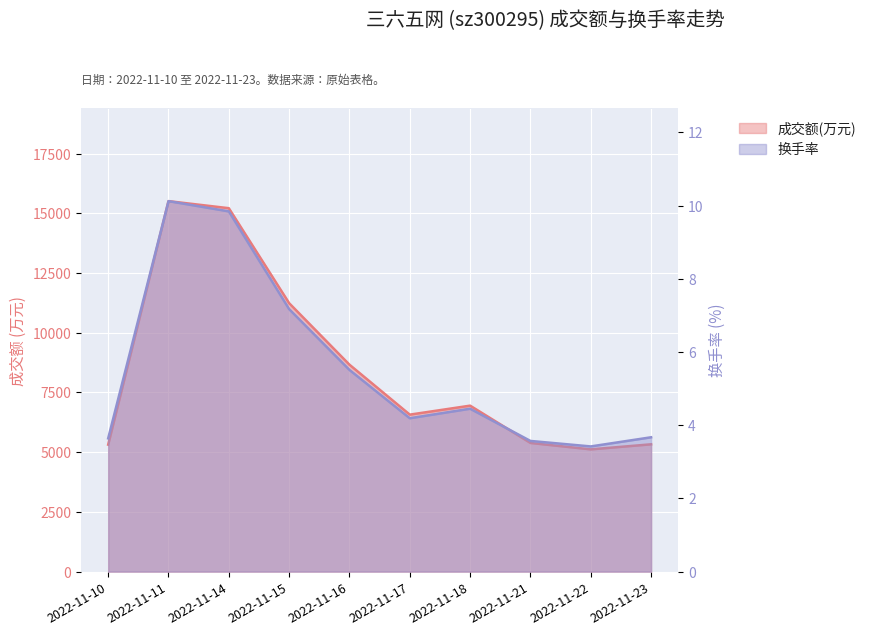

What is the maximum value for 换手率?

10.1